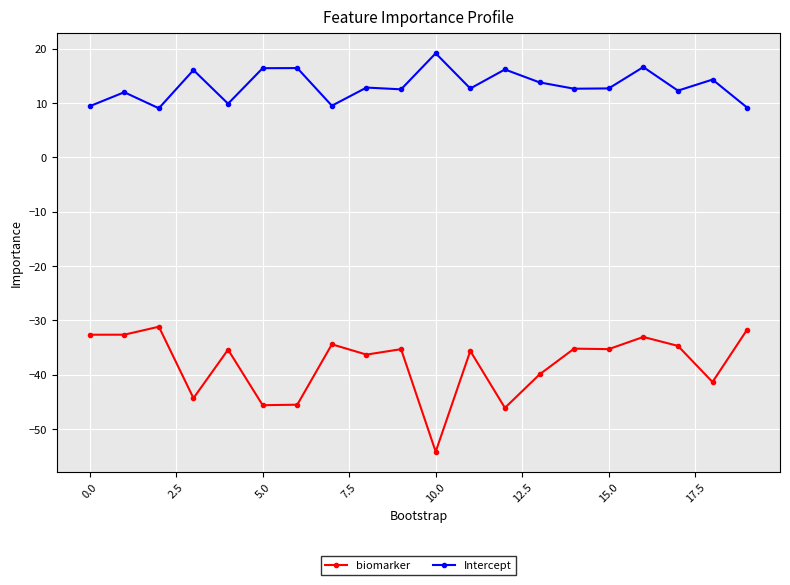

What is the value of the biomarker point at the 2nd from the left?

-32.6